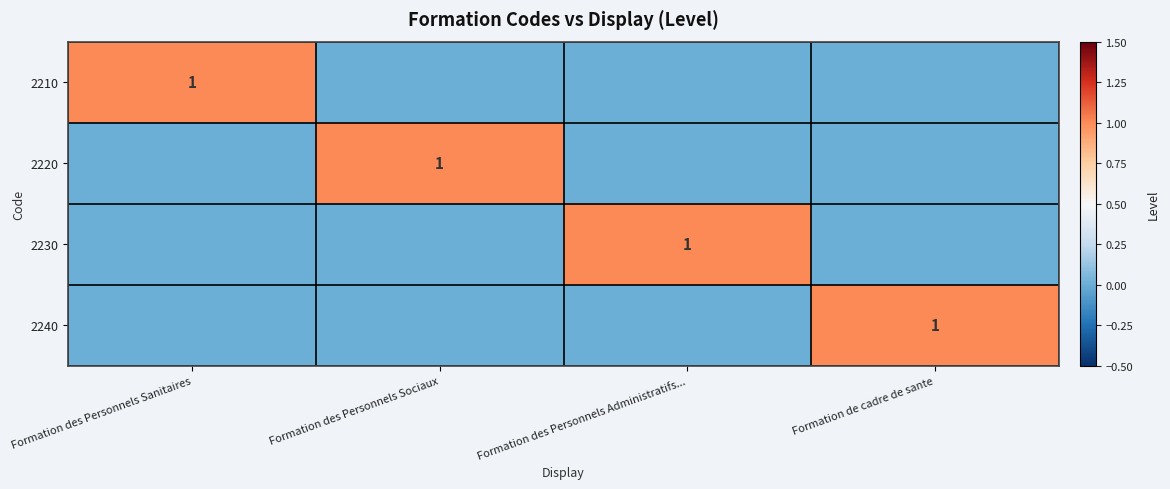

True or false: 2230 has a value of 1 at Formation des Personnels Administratifs....

True